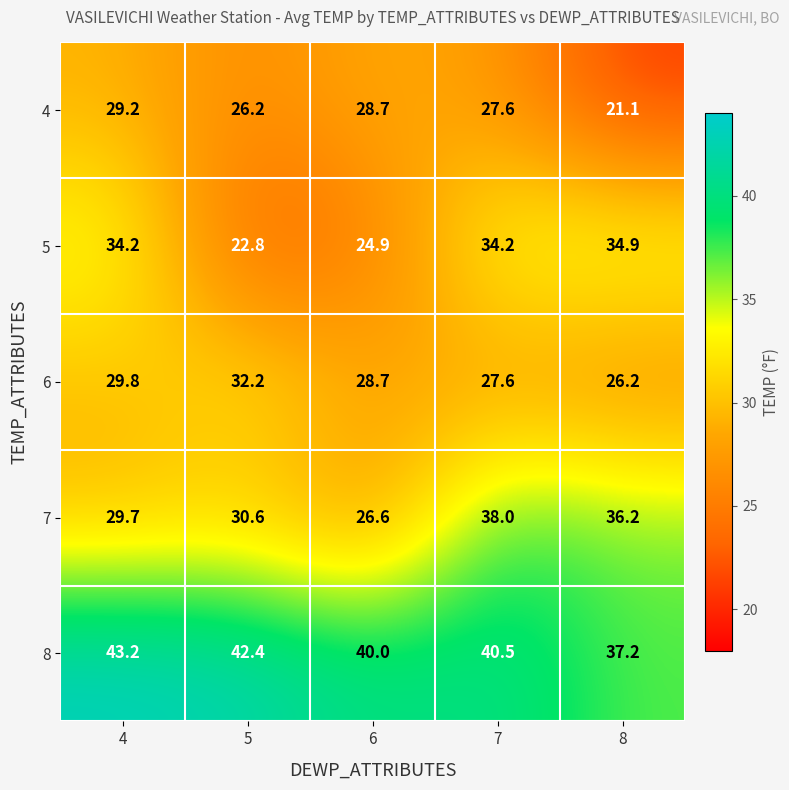

The value of 4 at 8 is 21.1. True or false?

True